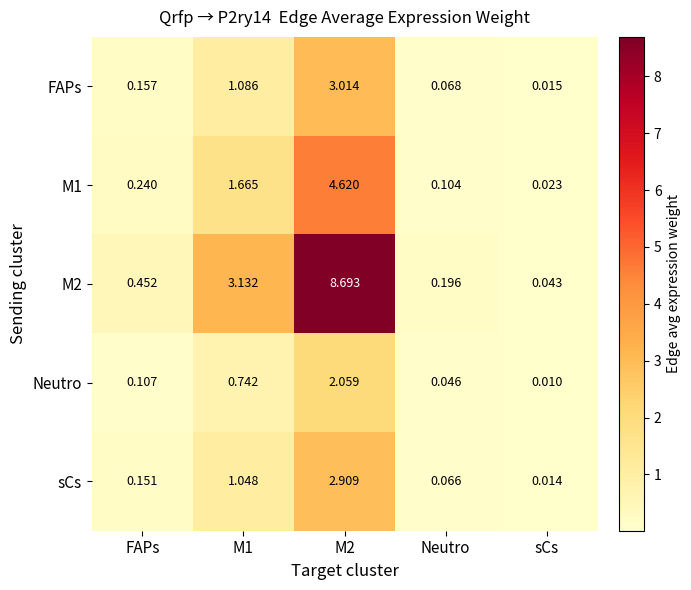

Which category has the lowest value across all series?

sCs